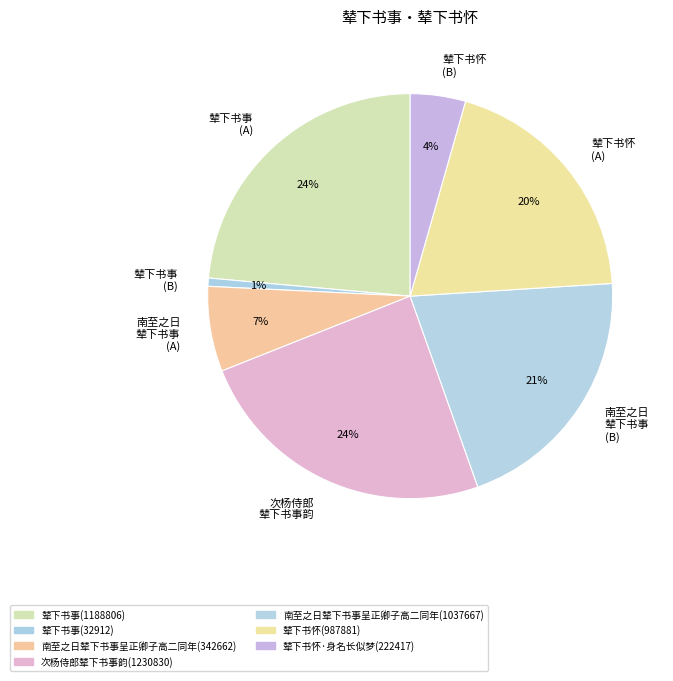

Rank the categories by value from highest to lowest.

次杨侍郎辇下书事韵, 辇下书事(1188806), 南至之日辇下书事呈正卿子高二同年(1037667), 辇下书怀(987881), 南至之日辇下书事呈正卿子高二同年(342662), 辇下书怀·身名长似梦, 辇下书事(32912)